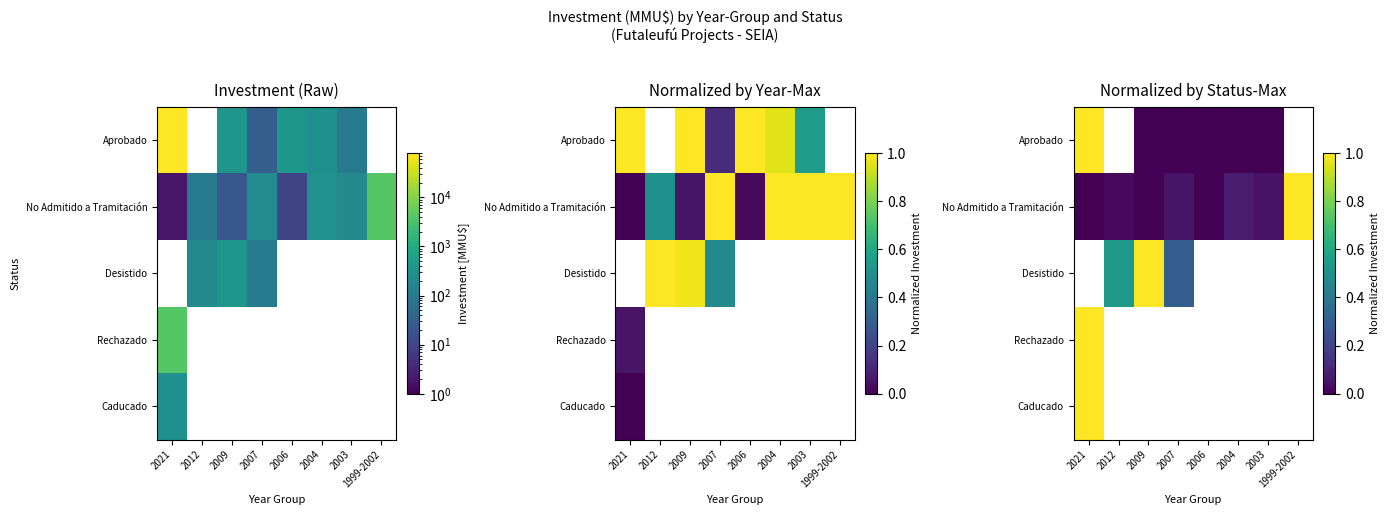

What is the greatest value displayed?

1.0